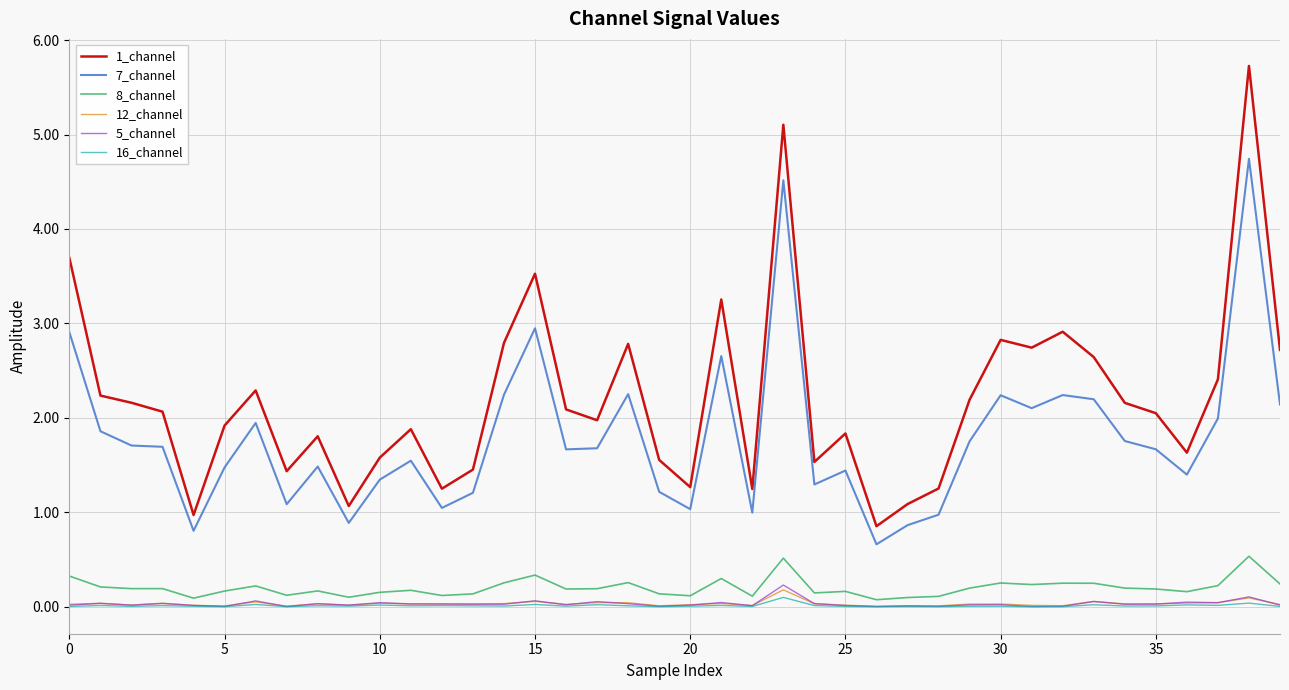

Does the chart have visible grid lines?

Yes